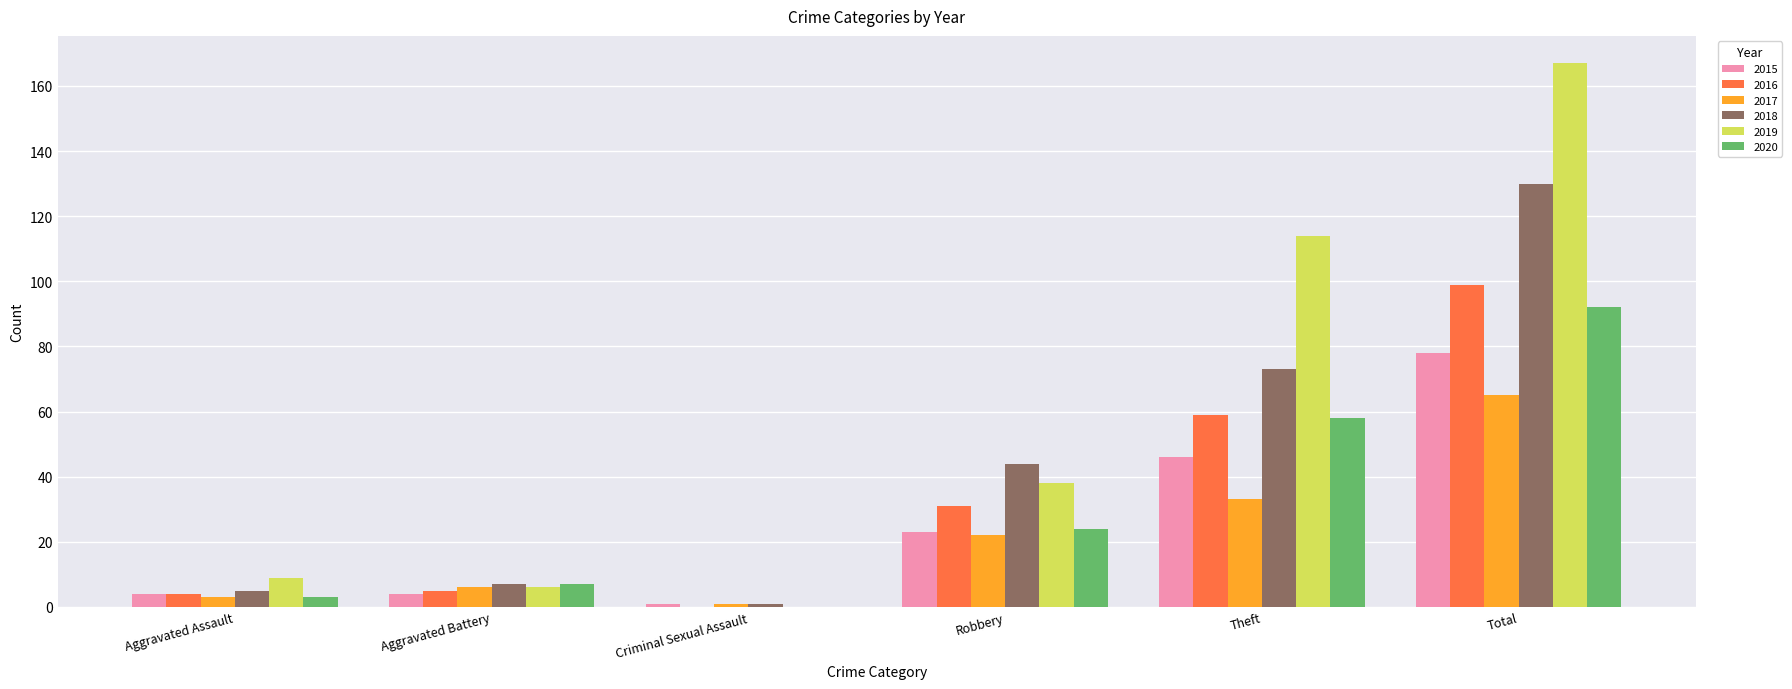

Is it true that 2019 equals 92 at Criminal Sexual Assault?

False